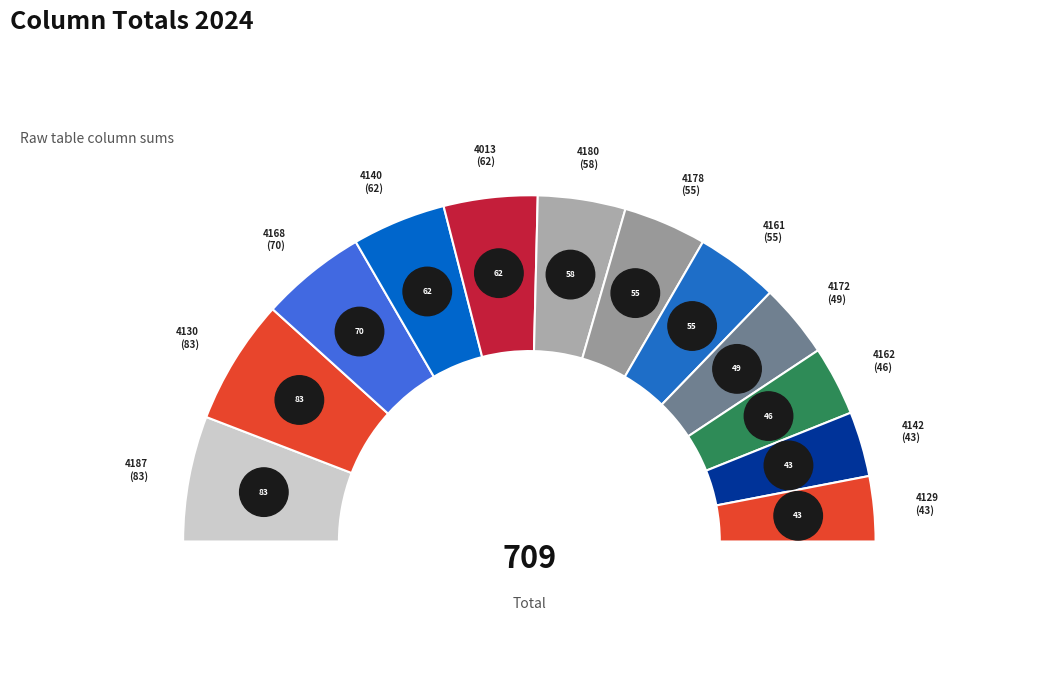

Rank the categories by value from lowest to highest.

4129, 4142, 4162, 4172, 4161, 4178, 4180, 4013, 4140, 4168, 4130, 4187